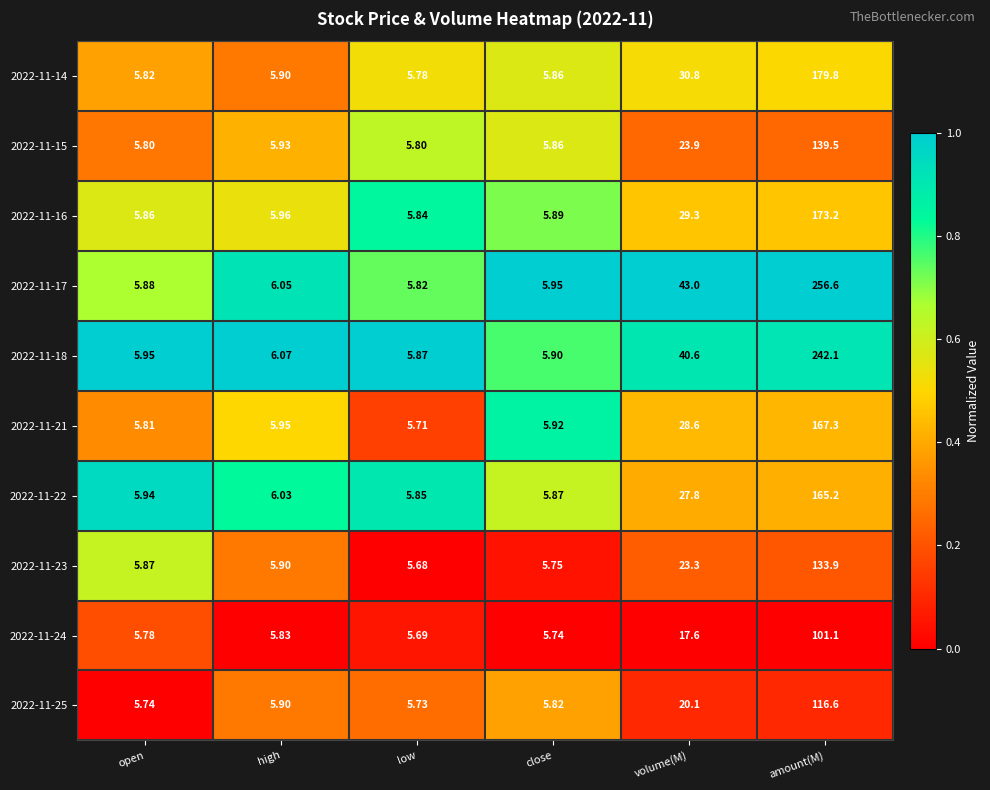

Which label corresponds to the largest value in the chart?

amount(M)